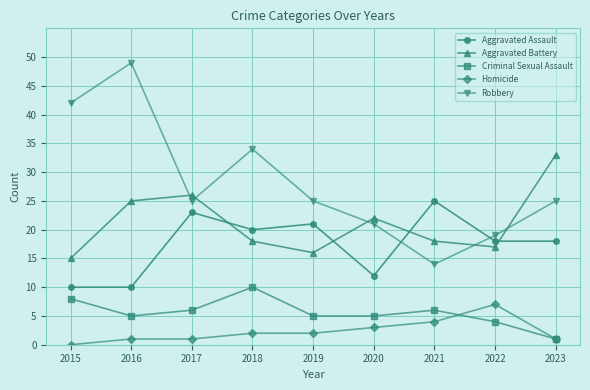

Reading left to right, list all the values displayed in this chart.

Aggravated Assault: 10	10	23	20	21	12	25	18	18
Aggravated Battery: 15	25	26	18	16	22	18	17	33
Criminal Sexual Assault: 8	5	6	10	5	5	6	4	1
Homicide: 0	1	1	2	2	3	4	7	1
Robbery: 42	49	25	34	25	21	14	19	25